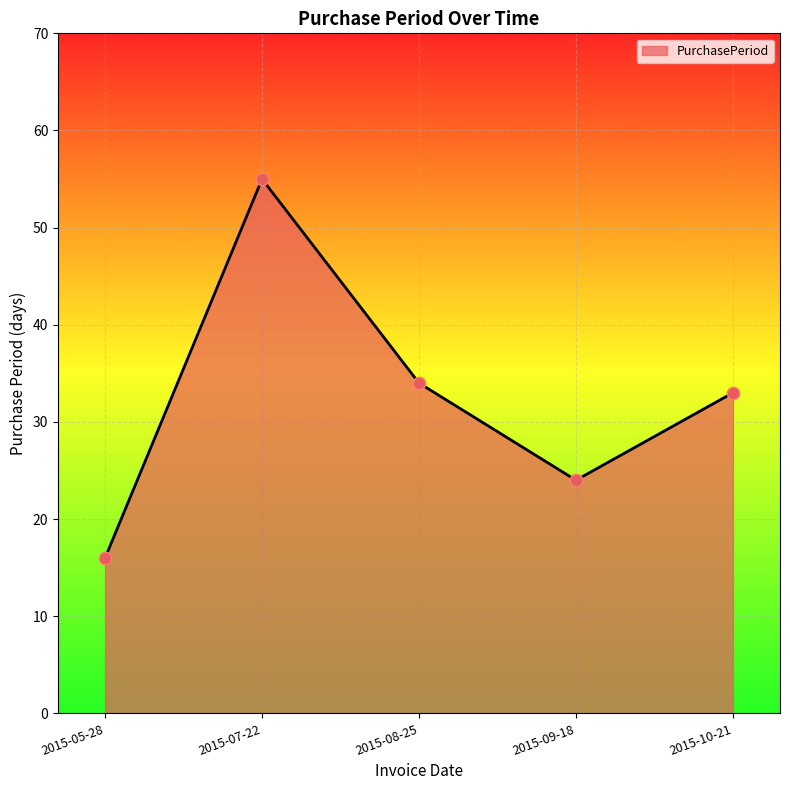

Between 2015-05-28 and 2015-09-18, which is larger?

2015-09-18